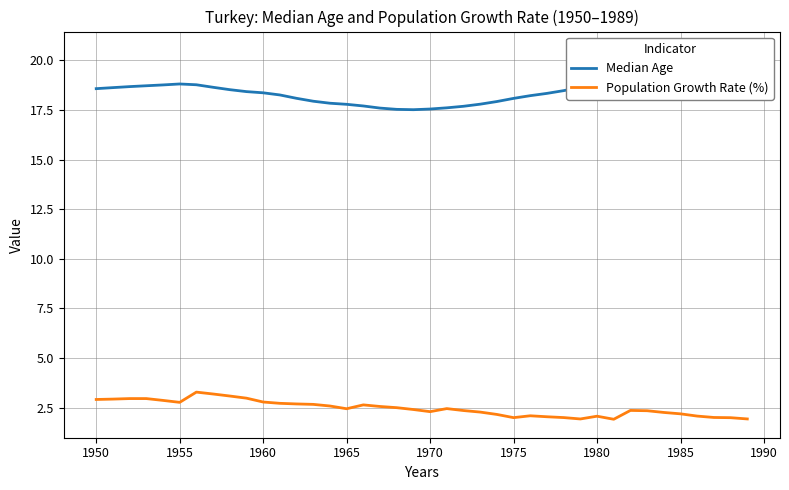

Is it true that Population Growth Rate (%) equals 1.3 at 1975?

False